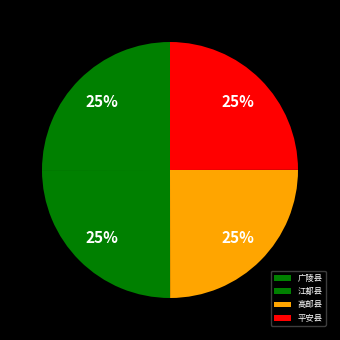

The 高邮县 slice represents 14% of the pie. True or false?

False